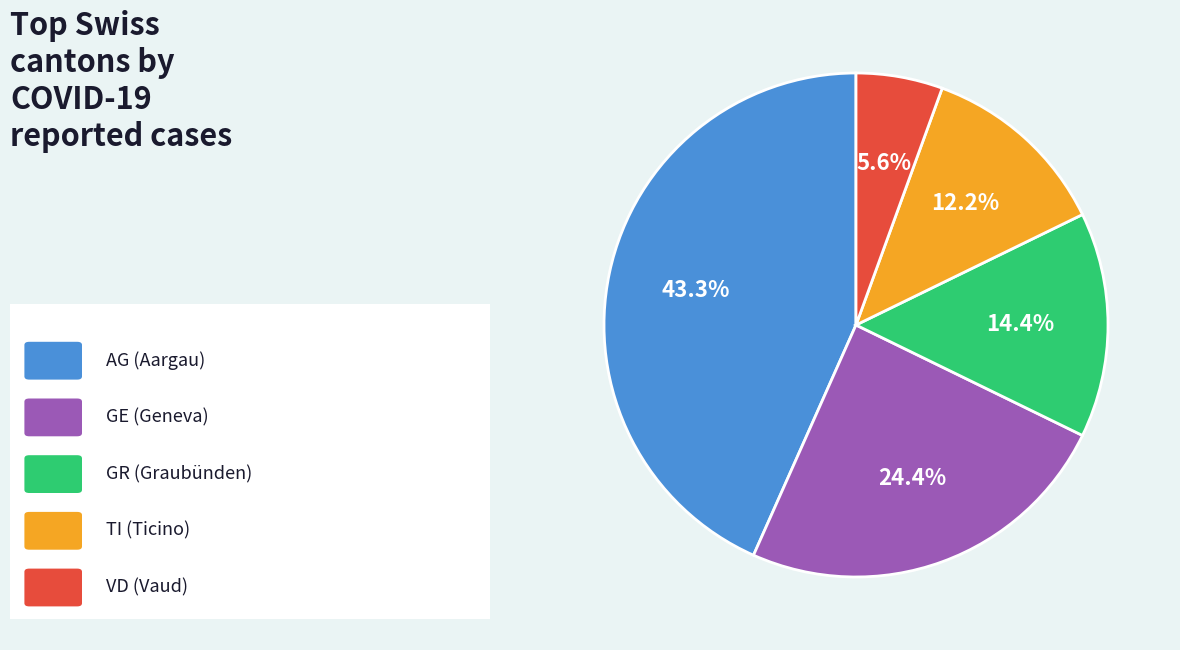

Is there any slice that represents more than half of the pie?

No